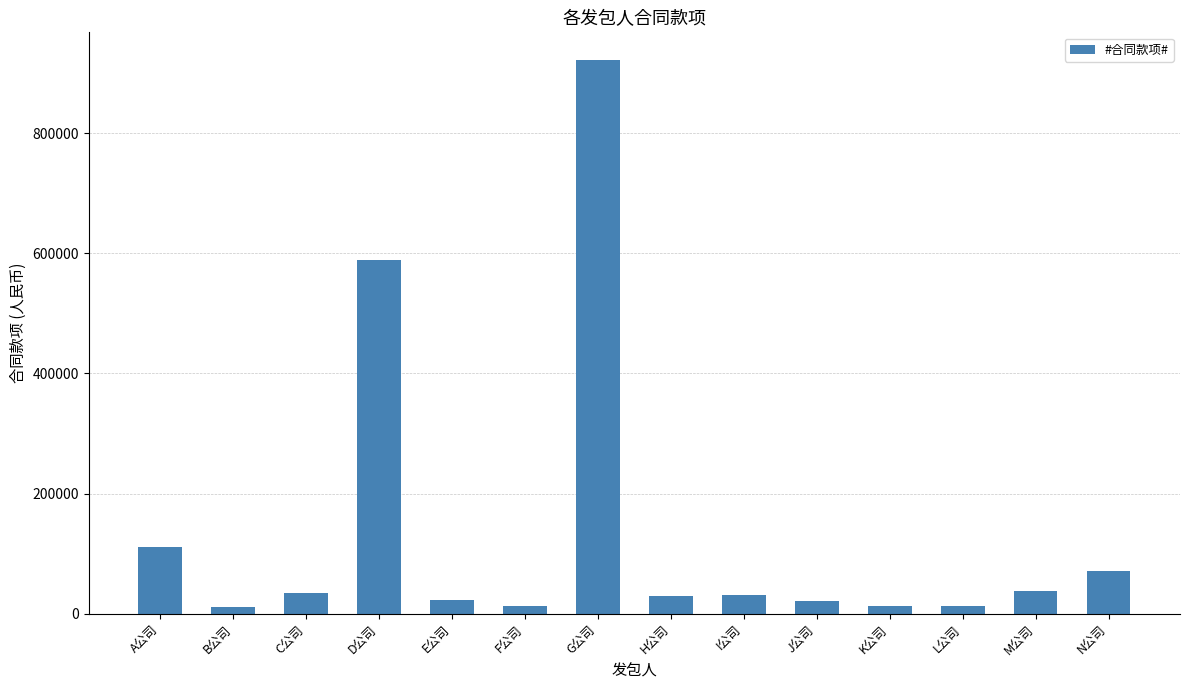

What is the greatest value displayed?

921547